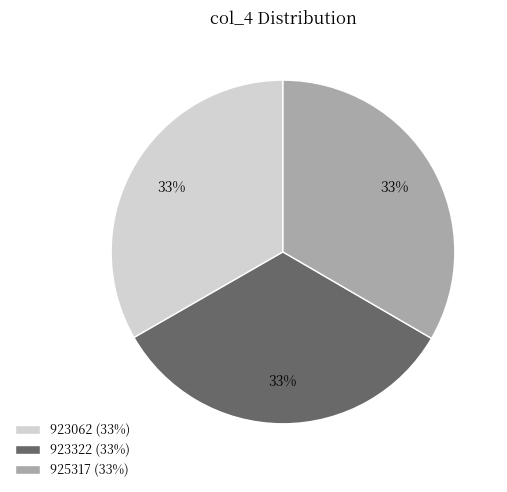

To the nearest percent, what is the average slice percentage?

33%